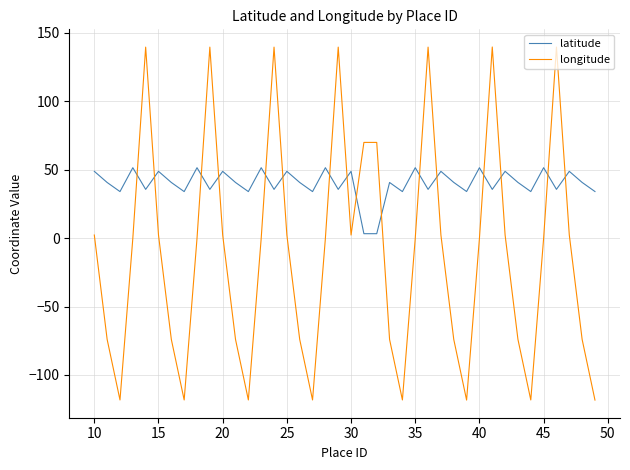

How many values in the longitude series are below 0?

23